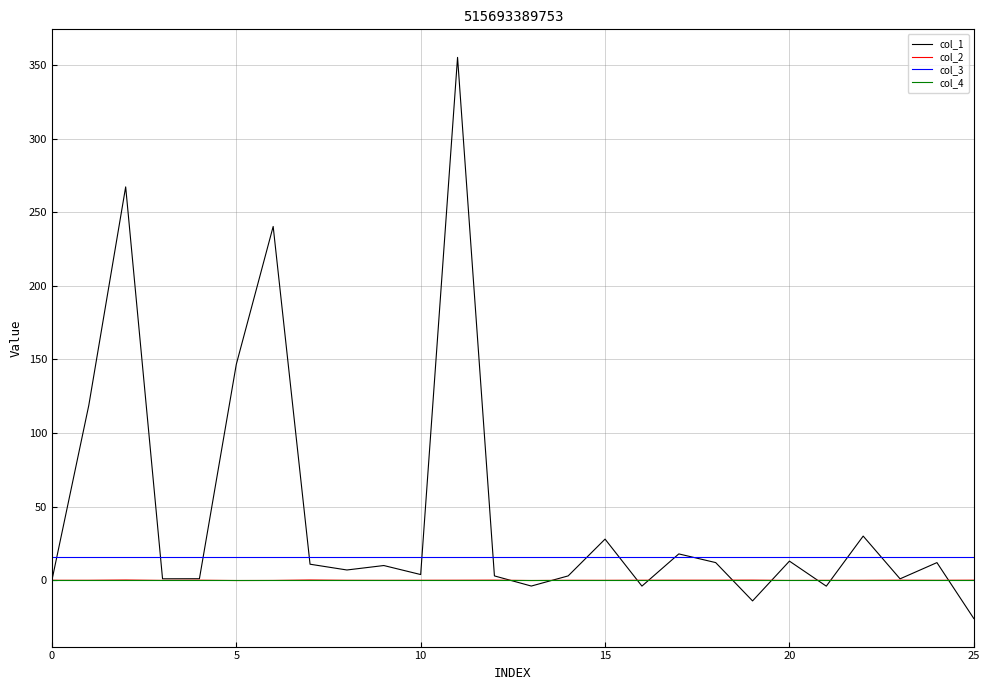

Which series has the largest total across all categories?

col_1